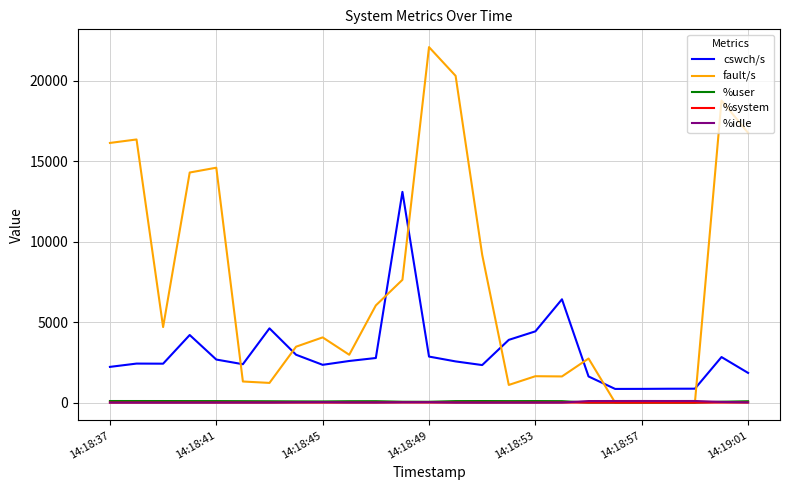

True or false: cswch/s and %system cross at least once.

False